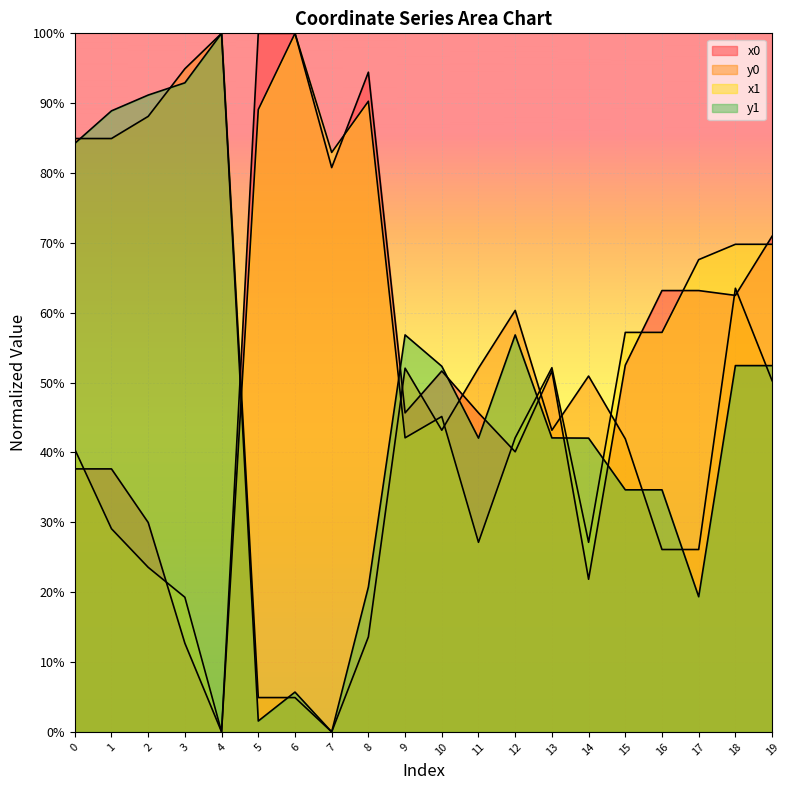

What value does the x1 series have at 10?

0.5